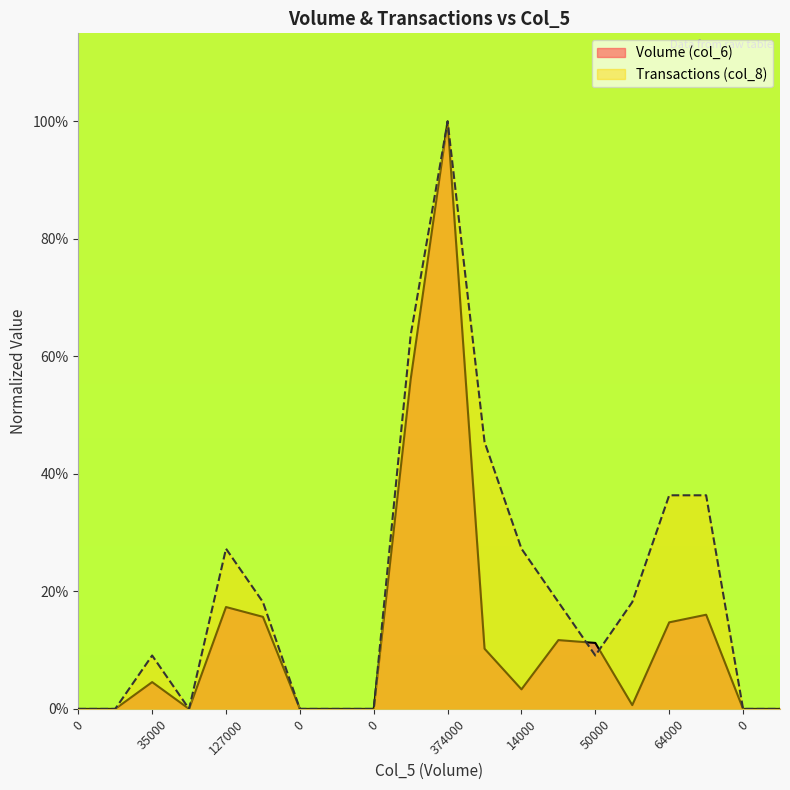

Reading left to right, transcribe all the data shown in this chart.

Volume (col_6): 0=0.0	0=0.0	35000=0.0	0=0.0	127000=0.2	92000=0.2	0=0.0	0=0.0	0=0.0	249000=0.6	374000=1.0	46000=0.1	14000=0.0	51000=0.1	50000=0.1	3000=0.0	64000=0.1	63000=0.2	0=0.0	0=0.0
Transactions (col_8): 0=0.0	0=0.0	35000=0.1	0=0.0	127000=0.3	92000=0.2	0=0.0	0=0.0	0=0.0	249000=0.6	374000=1.0	46000=0.5	14000=0.3	51000=0.2	50000=0.1	3000=0.2	64000=0.4	63000=0.4	0=0.0	0=0.0